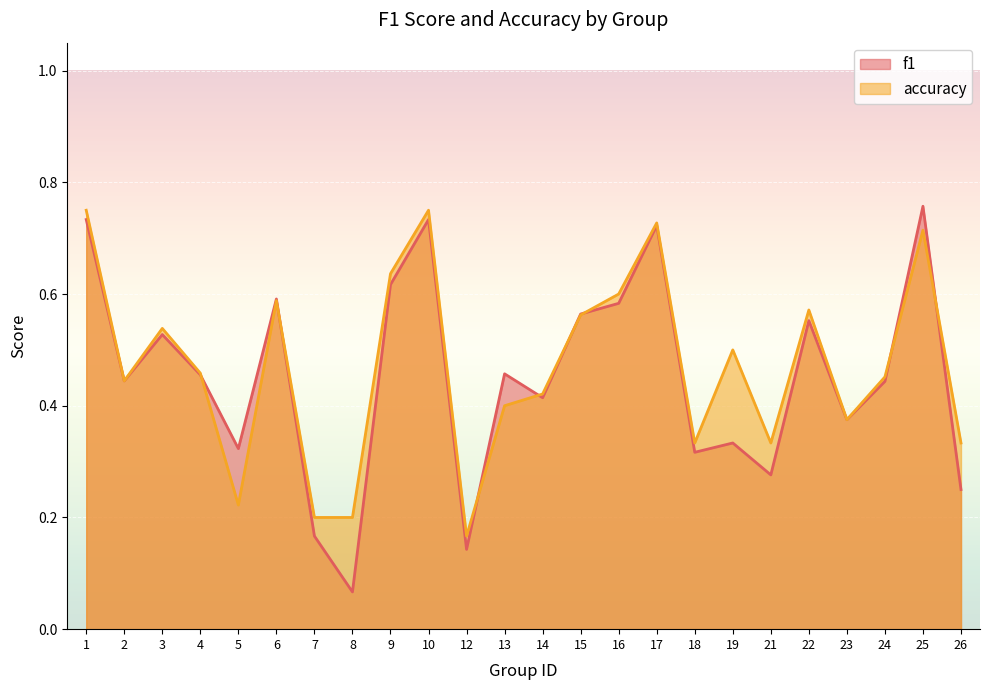

Which series has the largest total across all categories?

accuracy